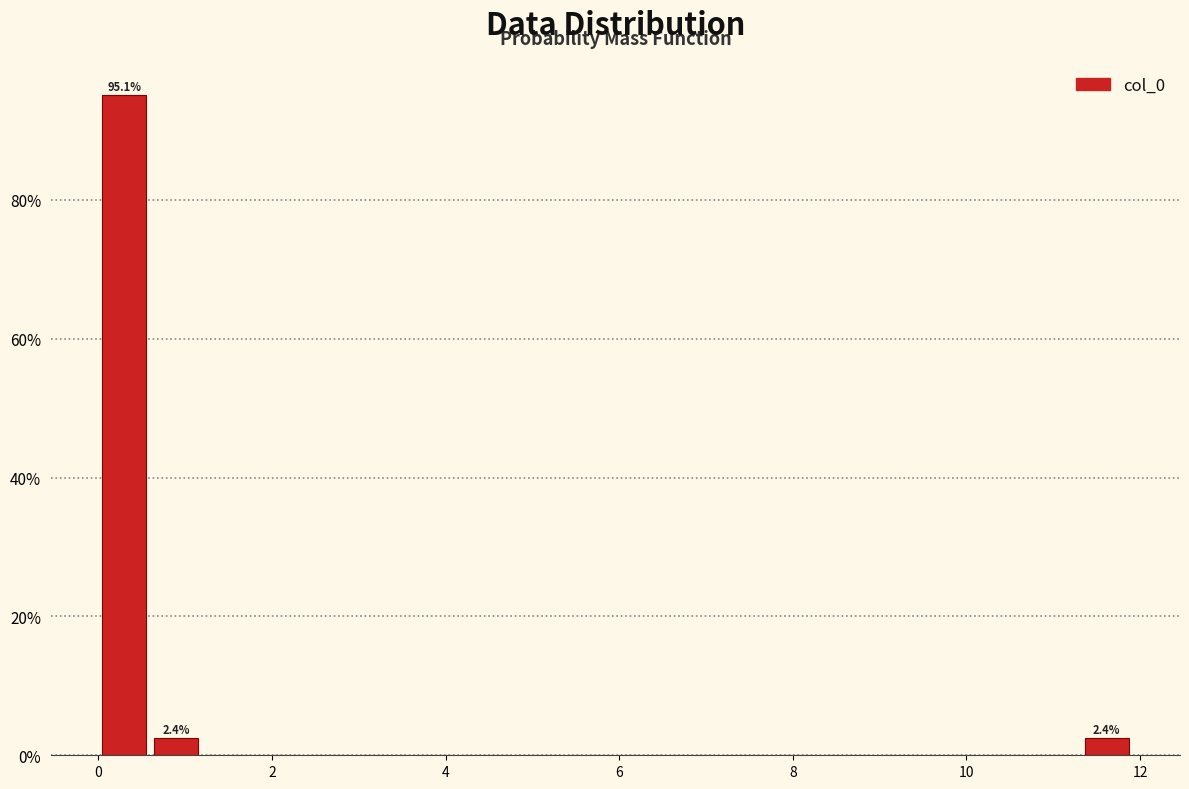

Around what value on the x-axis is the tallest bar? Give the approximate position of its centre, as read against the axis.

0.2